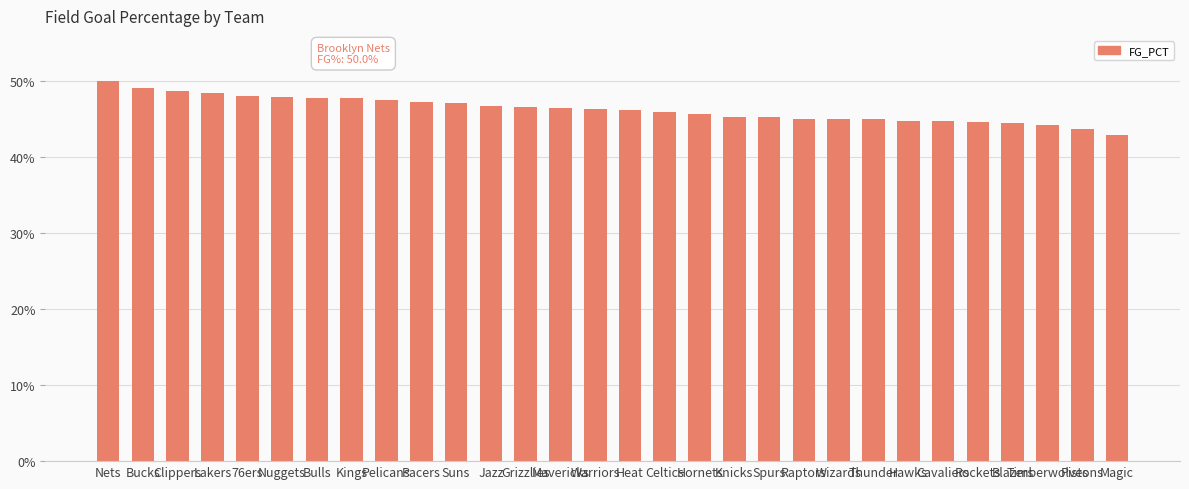

Are the bars grouped side by side (vs. stacked)?

No